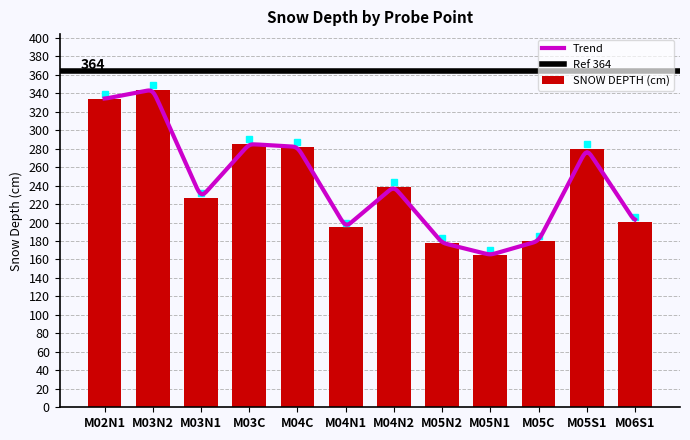

The value of SNOW DEPTH (cm) at M04N1 is 195. True or false?

True